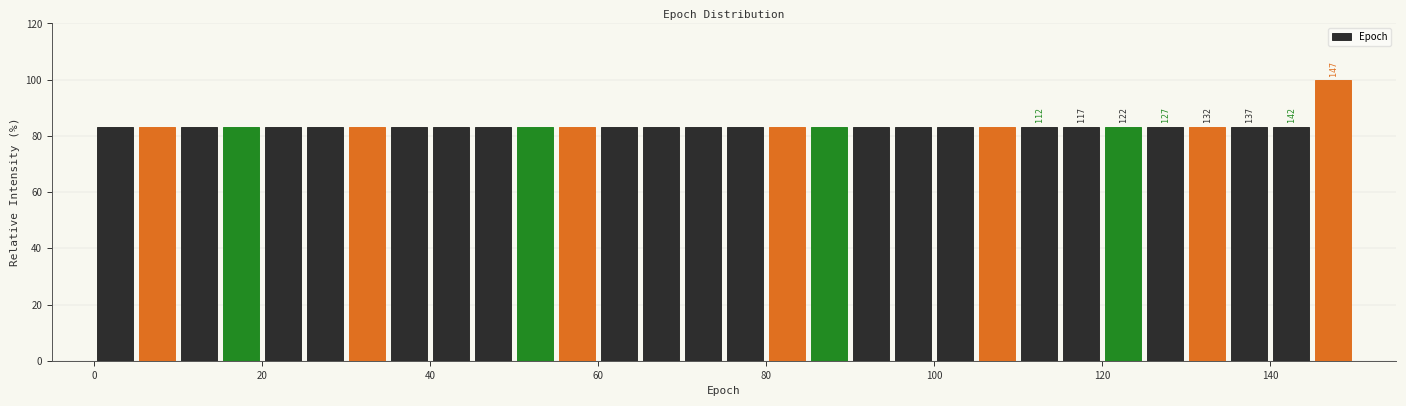

Around what value on the x-axis is the tallest bar? Give the approximate position of its centre, as read against the axis.

148